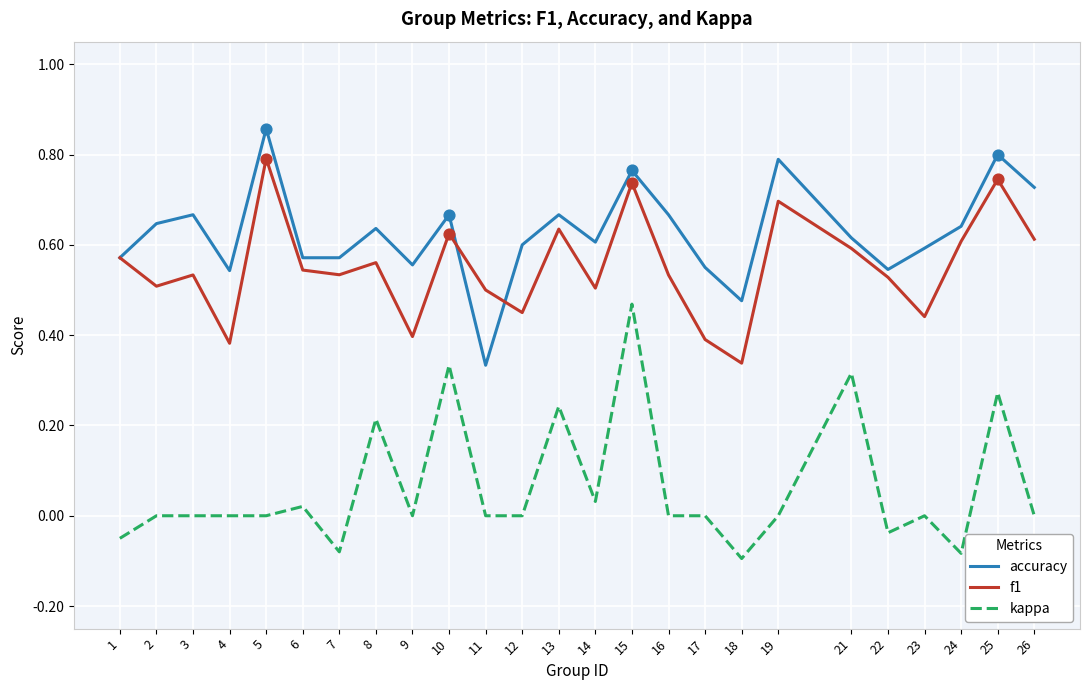

Which series has the largest total across all categories?

accuracy